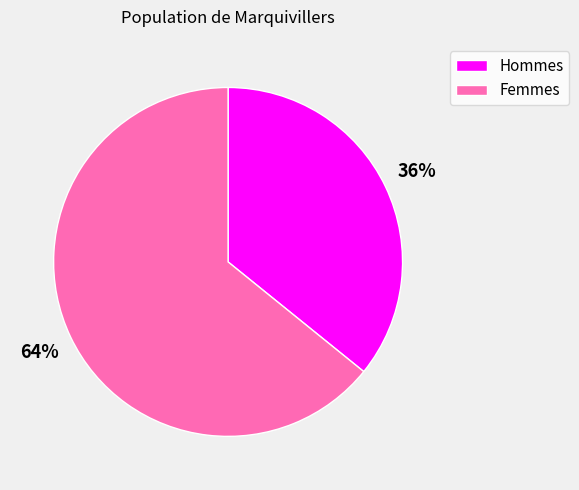

Do Hommes and Femmes together represent more than half of the pie?

Yes